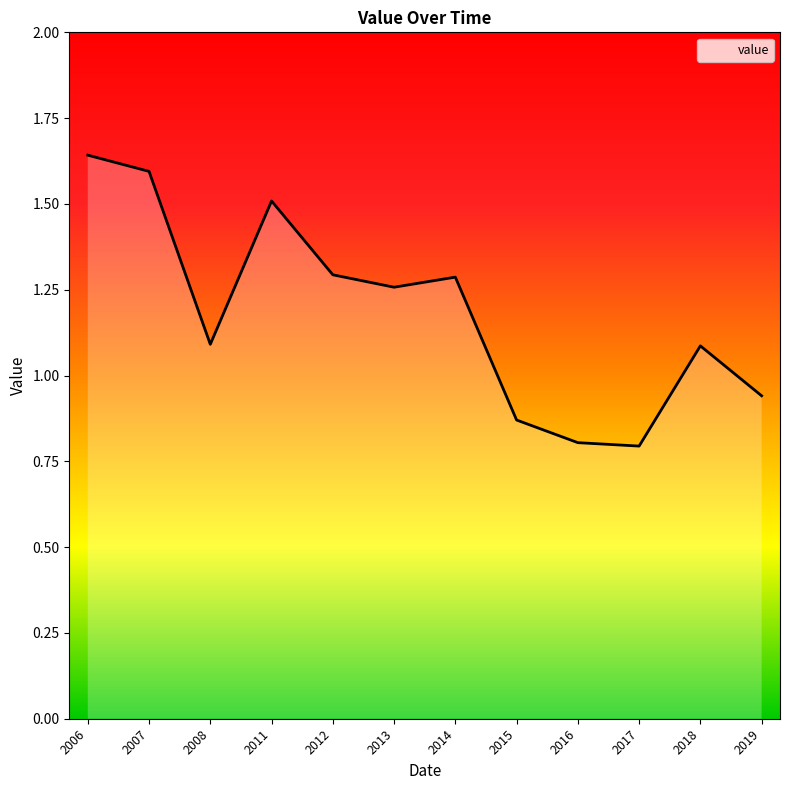

How many interior local valleys (lower than both neighbors) does the data have?

3